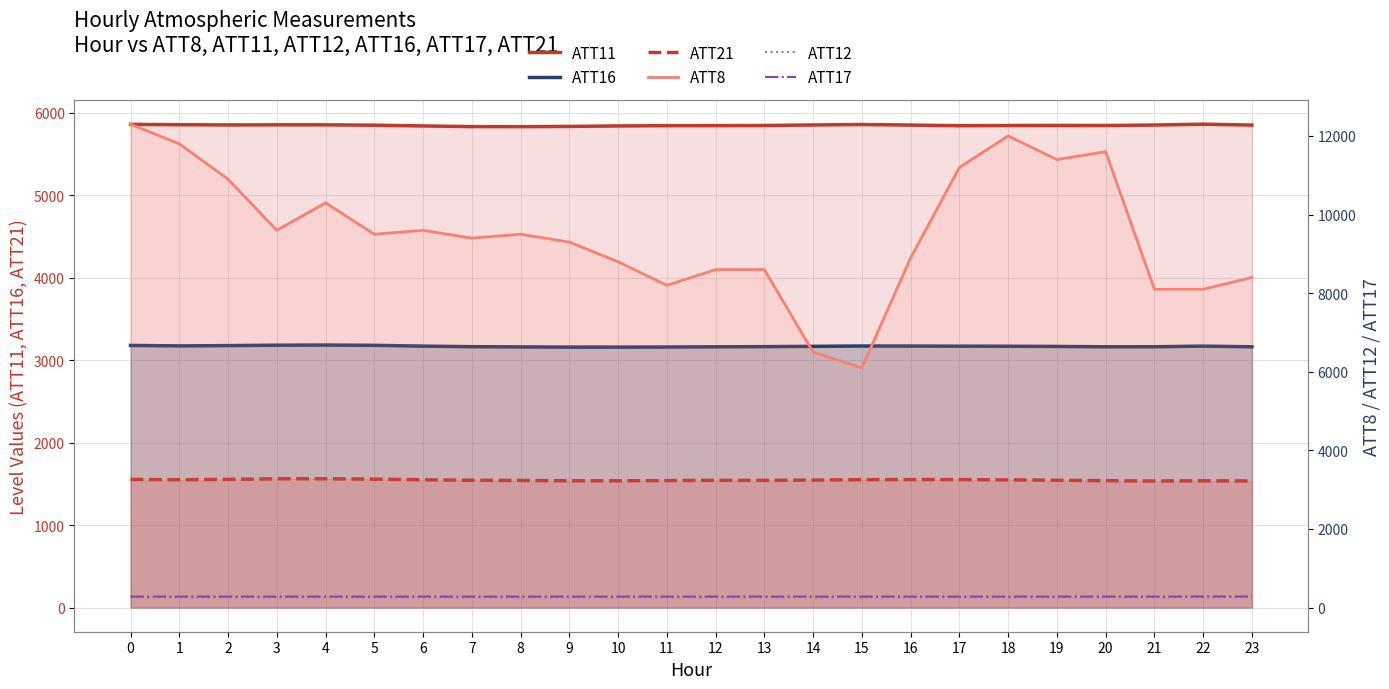

What is the difference between the maximum and minimum values in the ATT16 series?

25.1